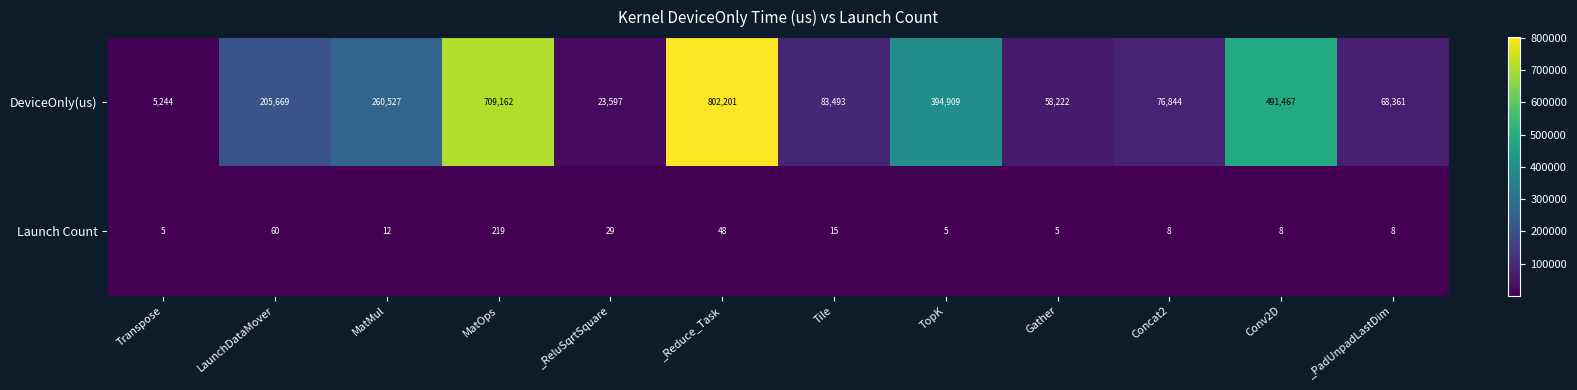

At which category is the sum across all series the highest?

_Reduce_Task